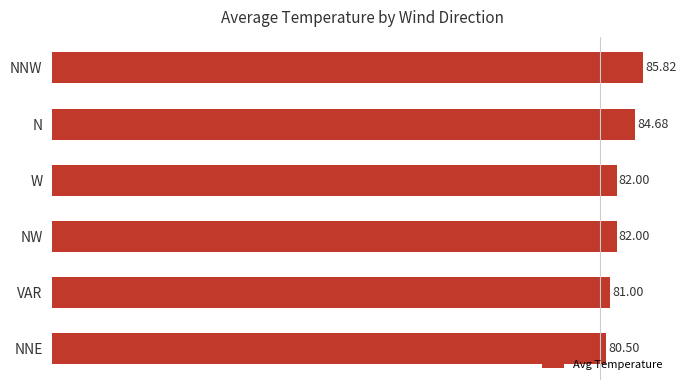

What is the difference between the maximum and minimum values?

5.3